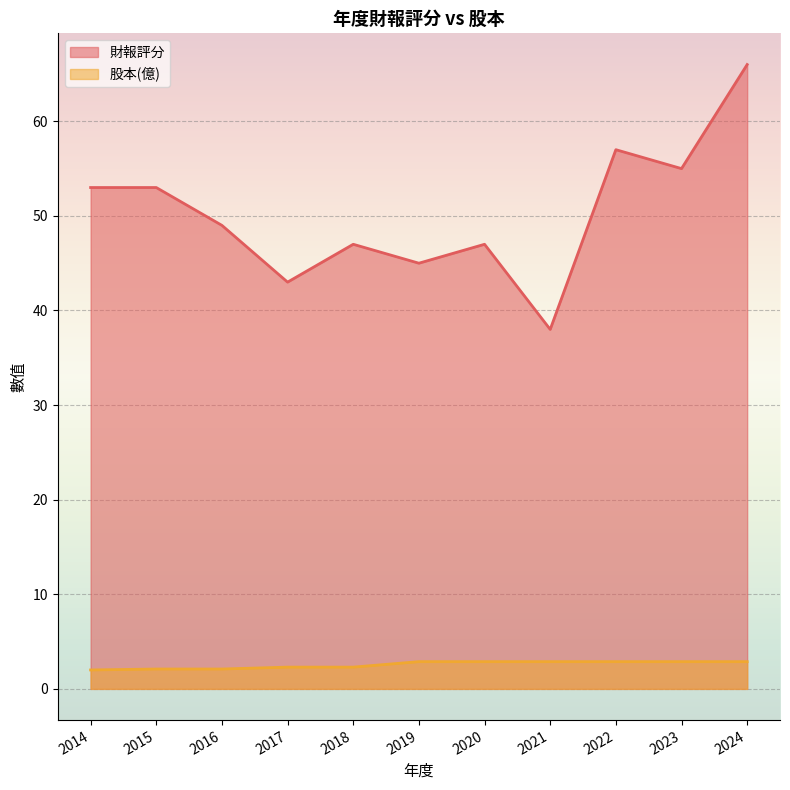

True or false: 財報評分 and 股本(億) intersect in this chart.

False